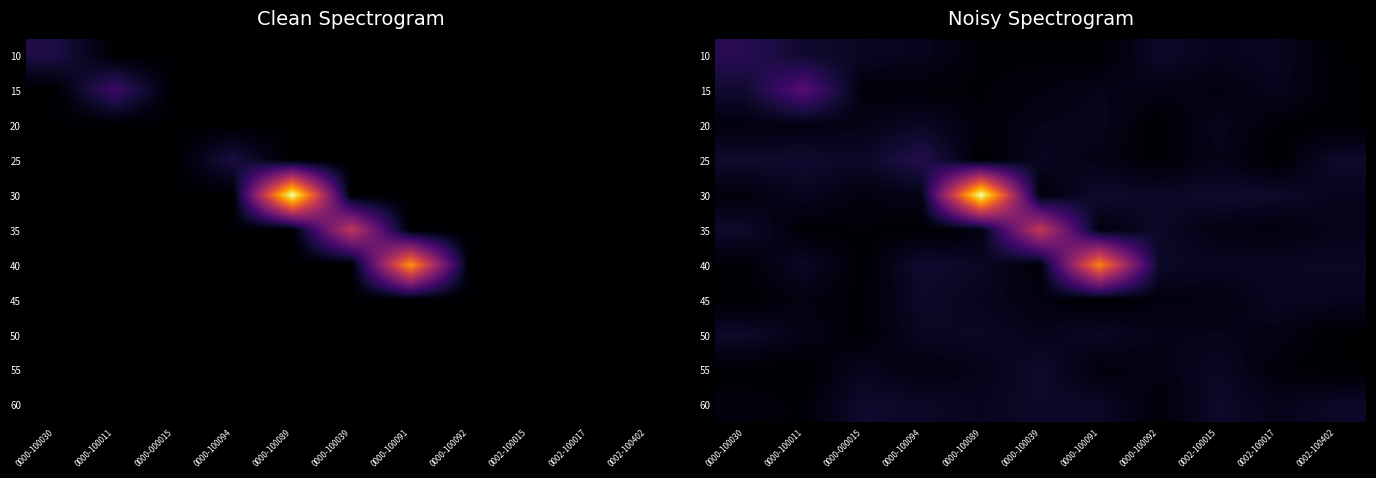

How many series are shown in this chart?

11